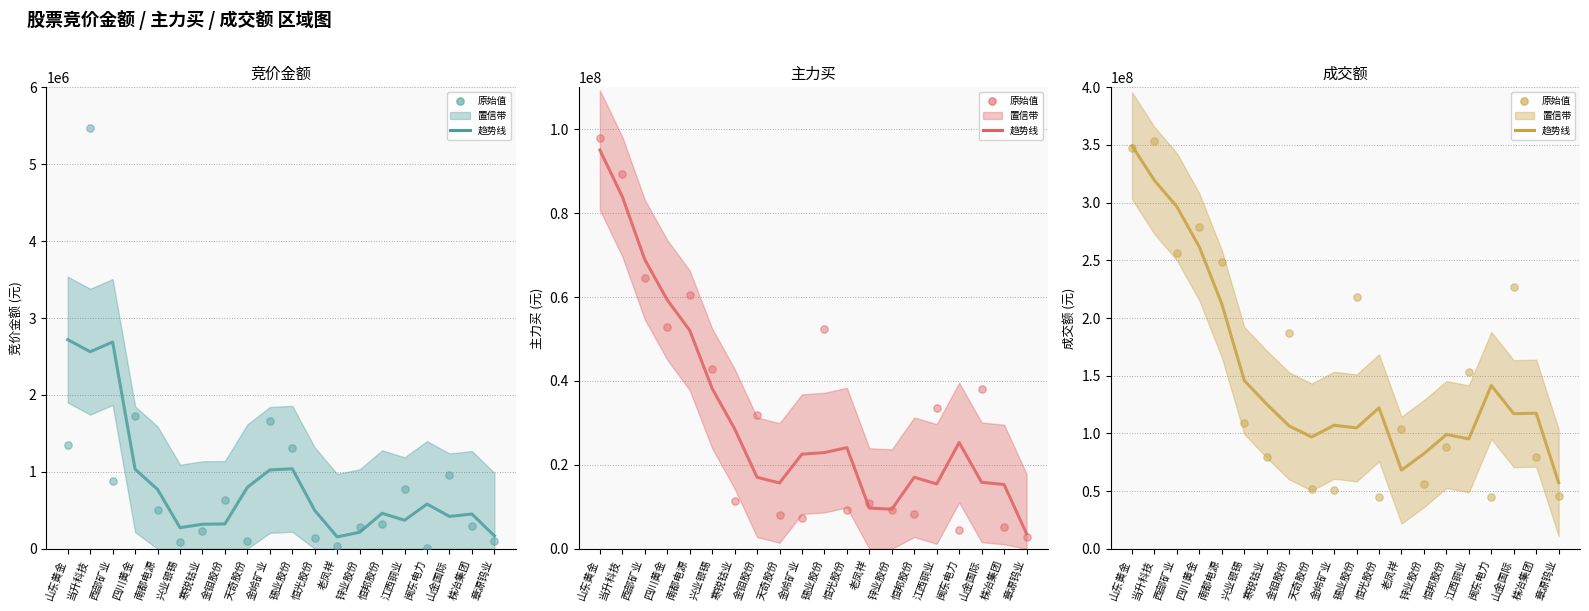

Which series contains the highest Y value?

成交额 (raw)